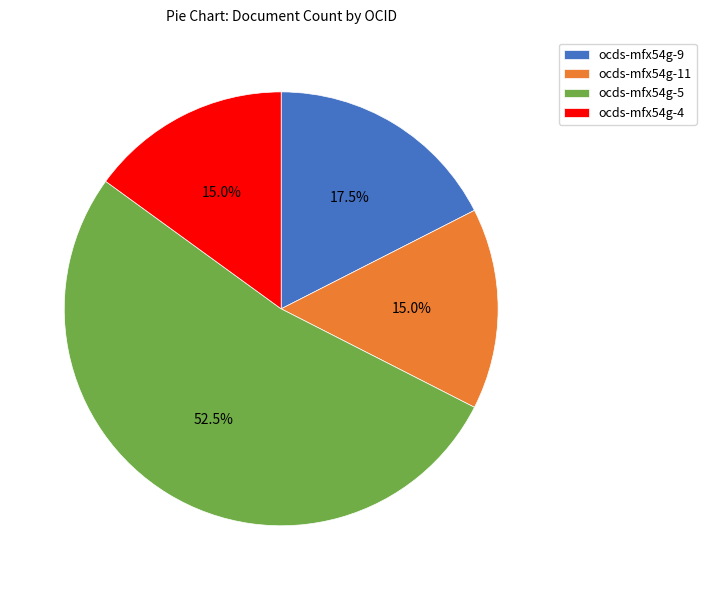

Does ocds-mfx54g-5 represent more than half of the total?

Yes